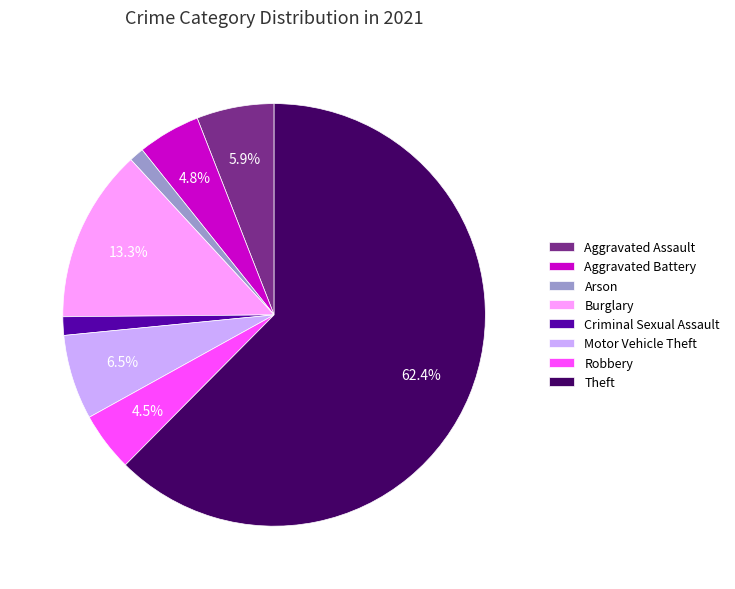

Which category has the biggest portion of the pie?

Theft